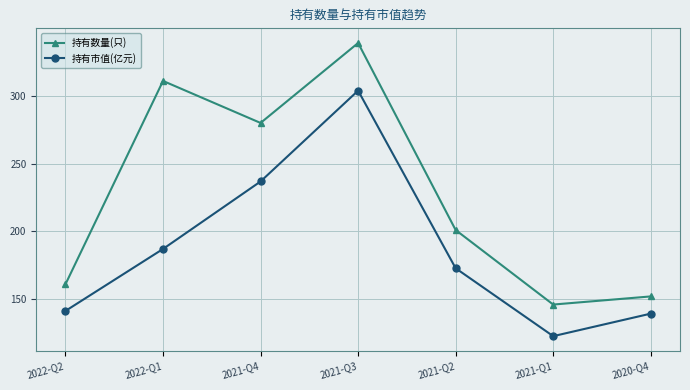

Count the number of categories in the chart.

7